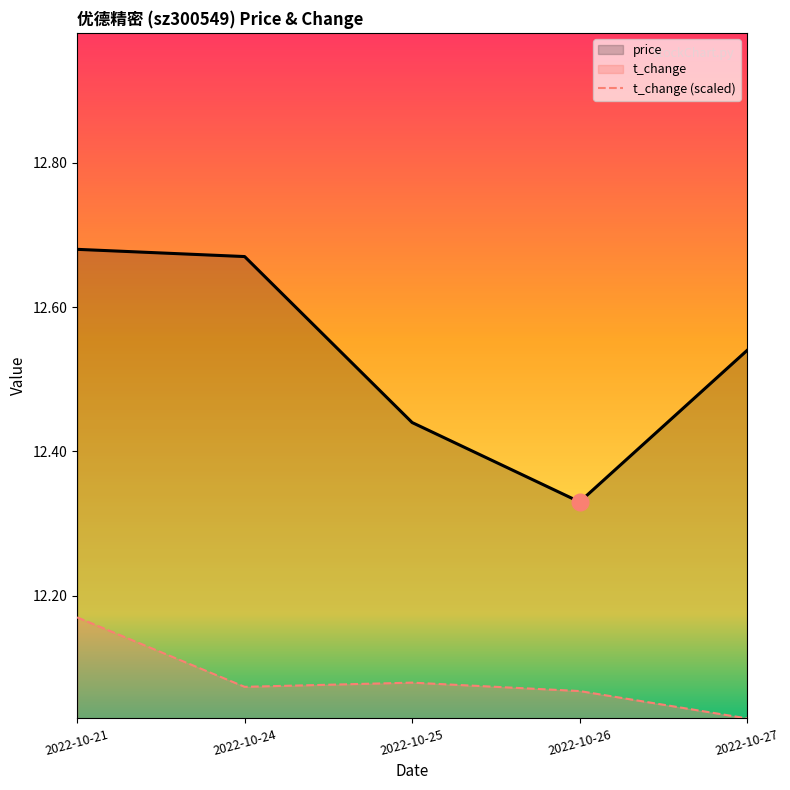

What is the difference between the price values at 2022-10-27 and 2022-10-25?

0.1